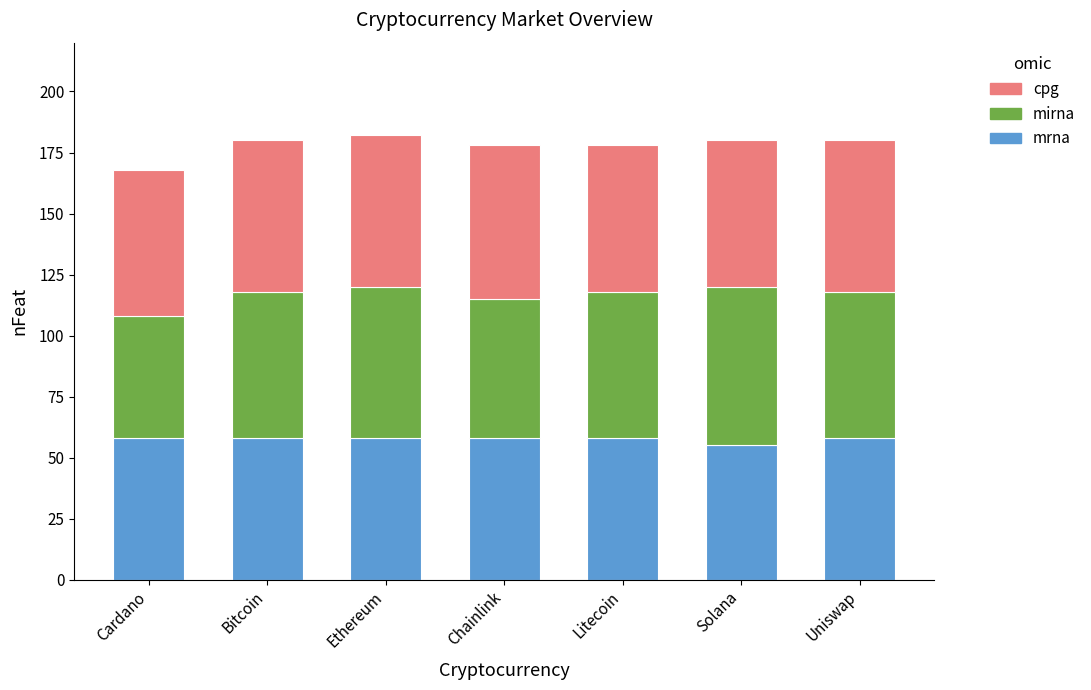

What is the sum of the mrna values at Cardano and Solana?

113